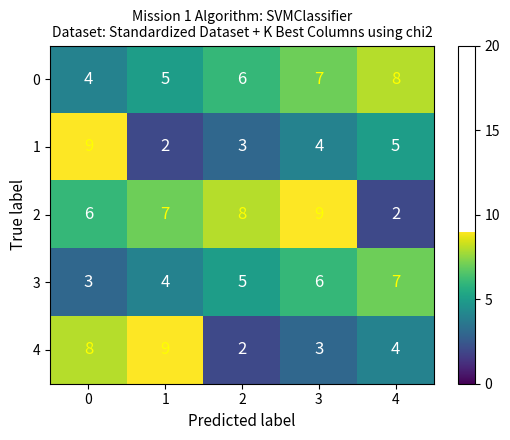

What is the average value of the 3 series?

5